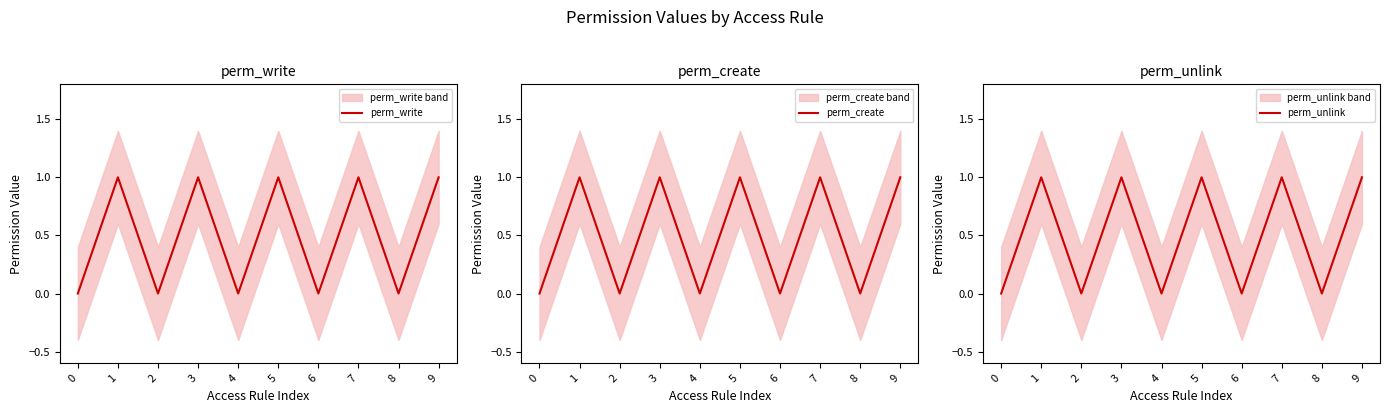

What is the value of the perm_write point at the 8th from the left?

1